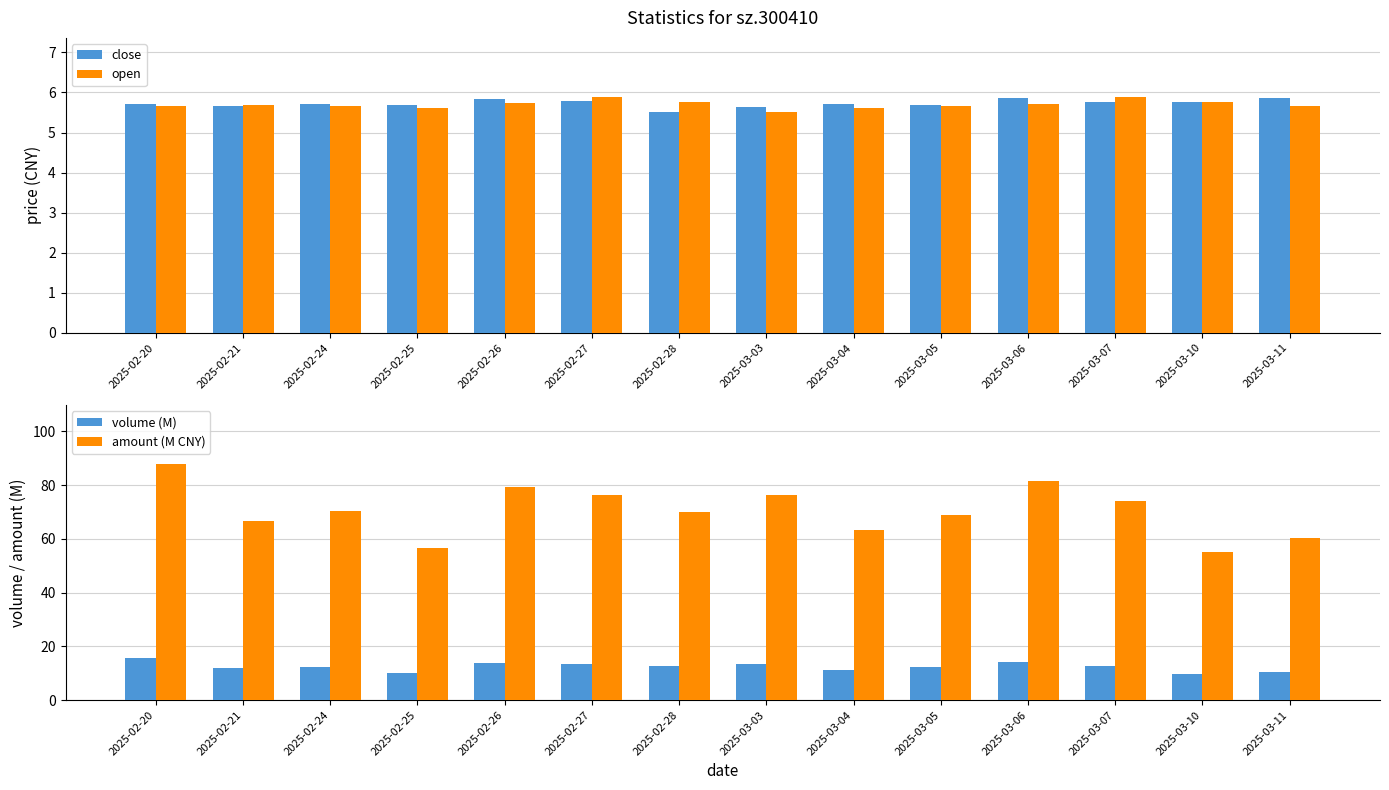

At which category is the sum across all series the highest?

2025-02-20